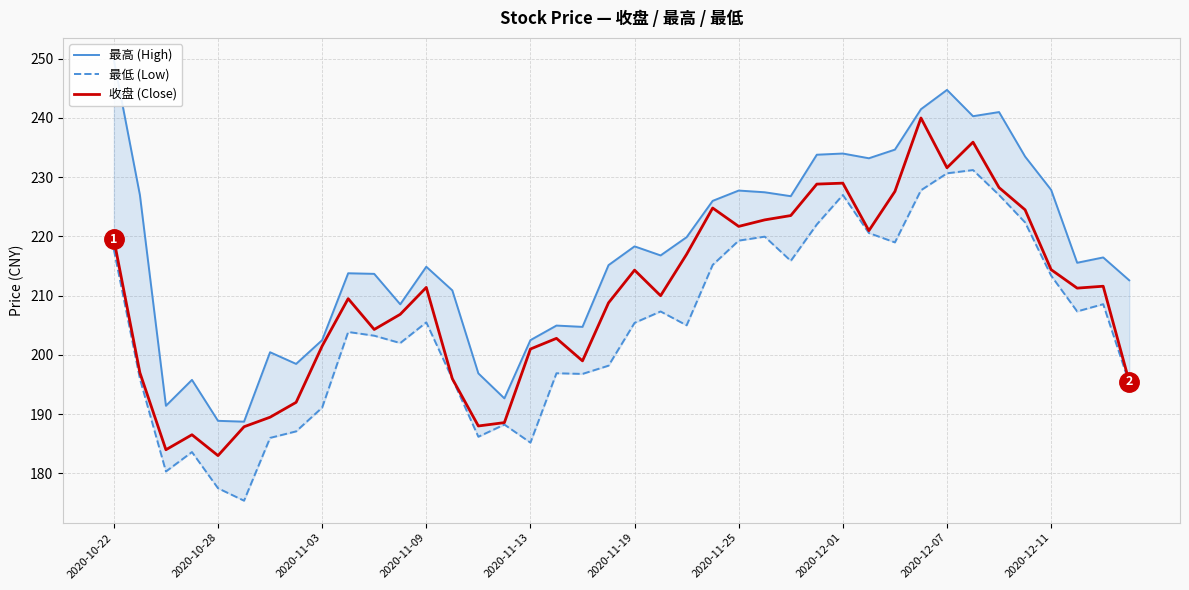

Is it true that 收盘 (Close) equals 183.0 at 2020-10-28?

True